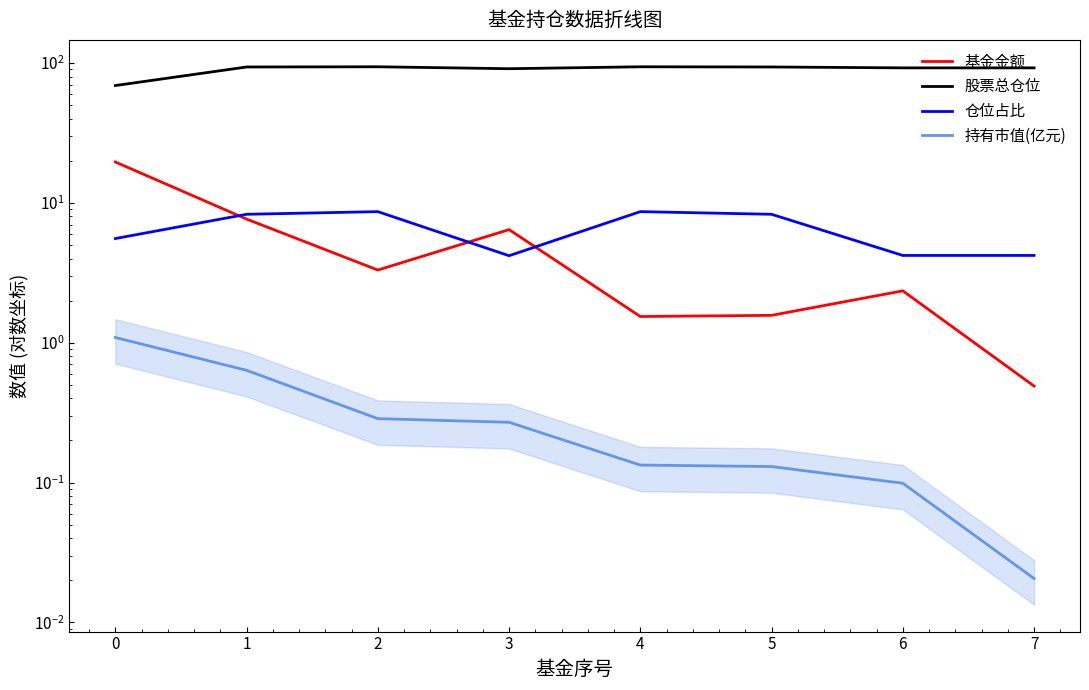

What is the greatest value displayed?

94.0